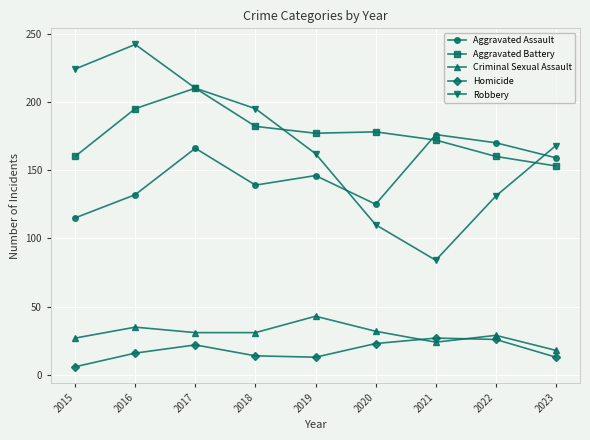

True or false: Aggravated Battery has more than 2 points higher than both neighbors.

False